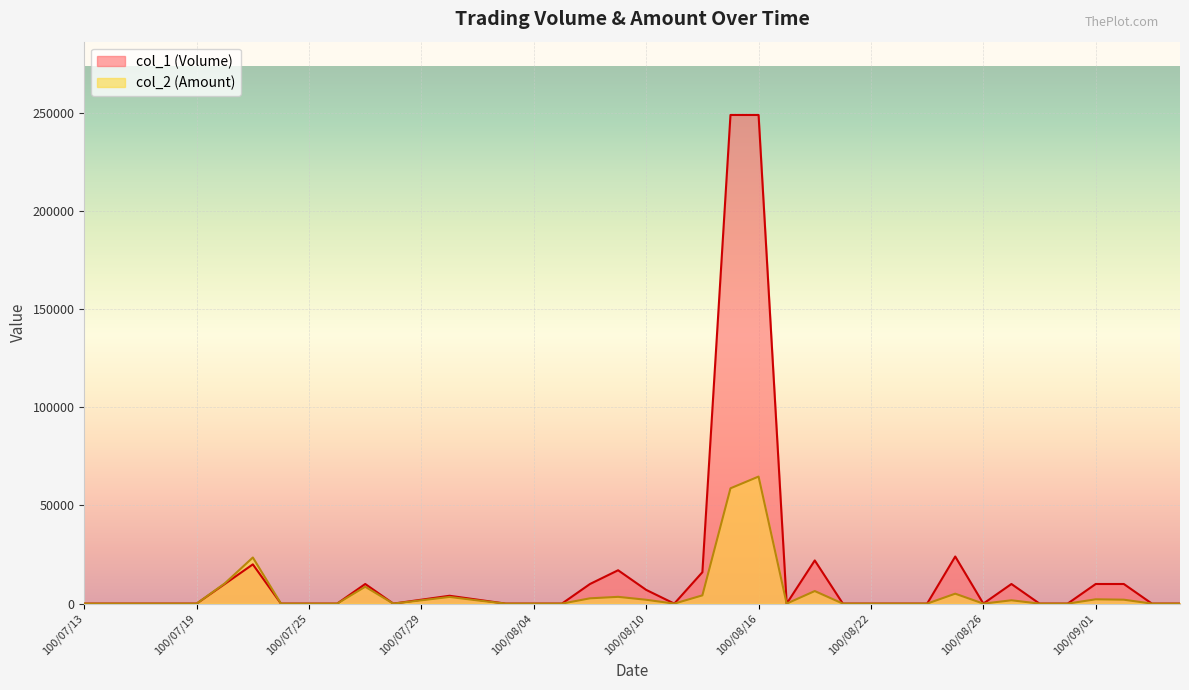

In col_1 (Volume), how many points are lower than both neighbors (excluding endpoints)?

4